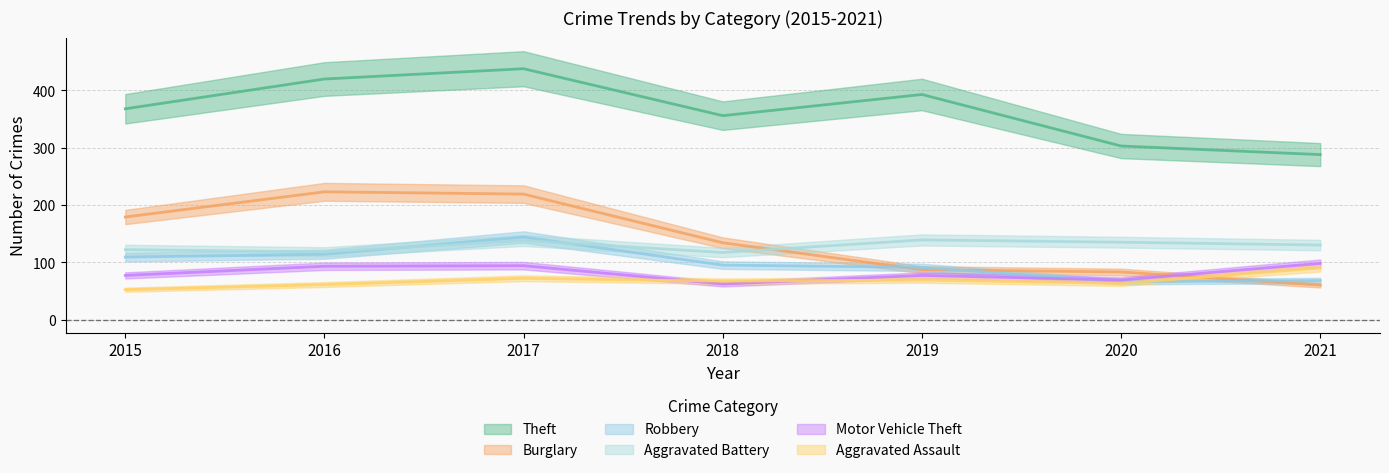

Which series ends up on top after the final intersection of Robbery and Aggravated Battery?

Aggravated Battery